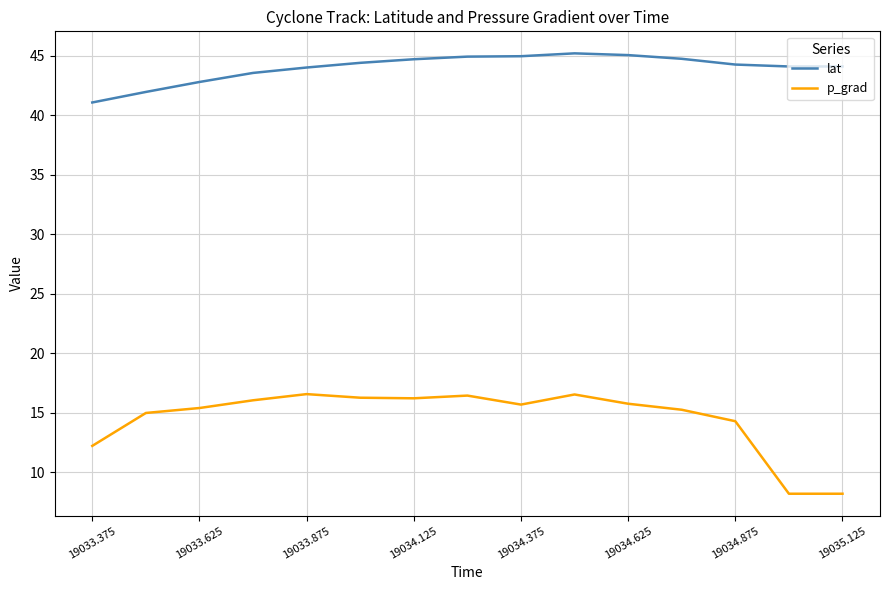

Which series has the largest range (max minus min)?

p_grad